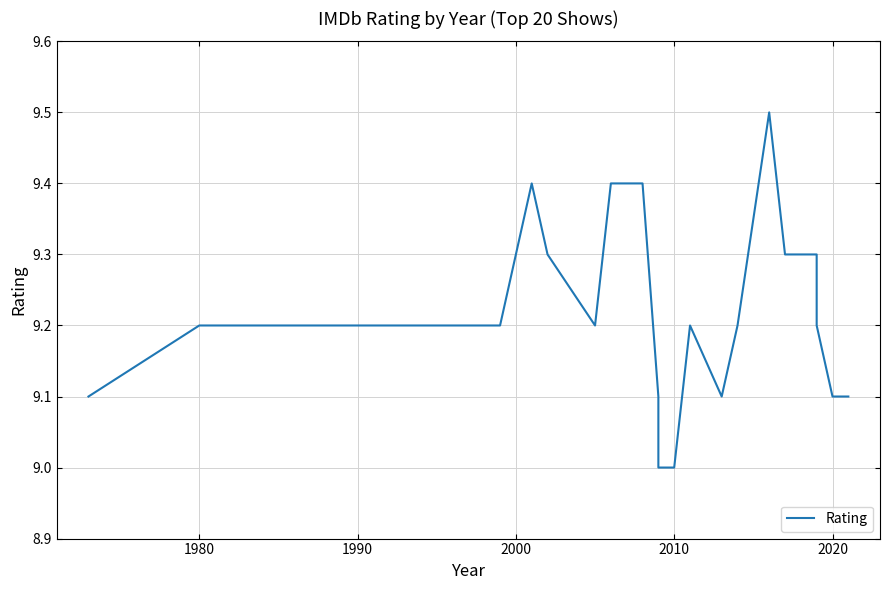

The chart shows a value of 13.3 at 9. True or false?

False